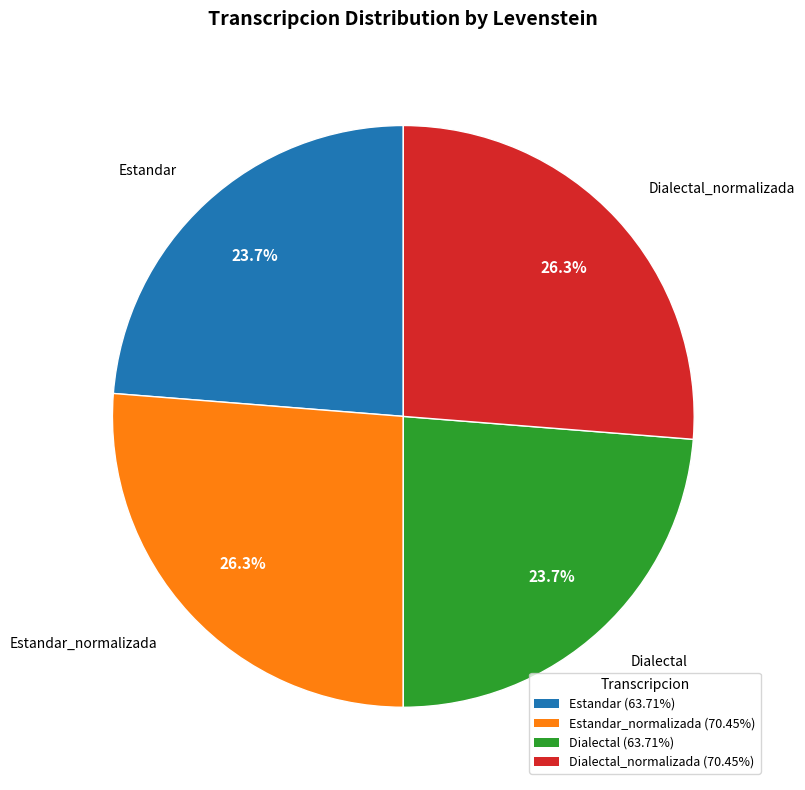

Is there any slice that represents more than half of the pie?

No